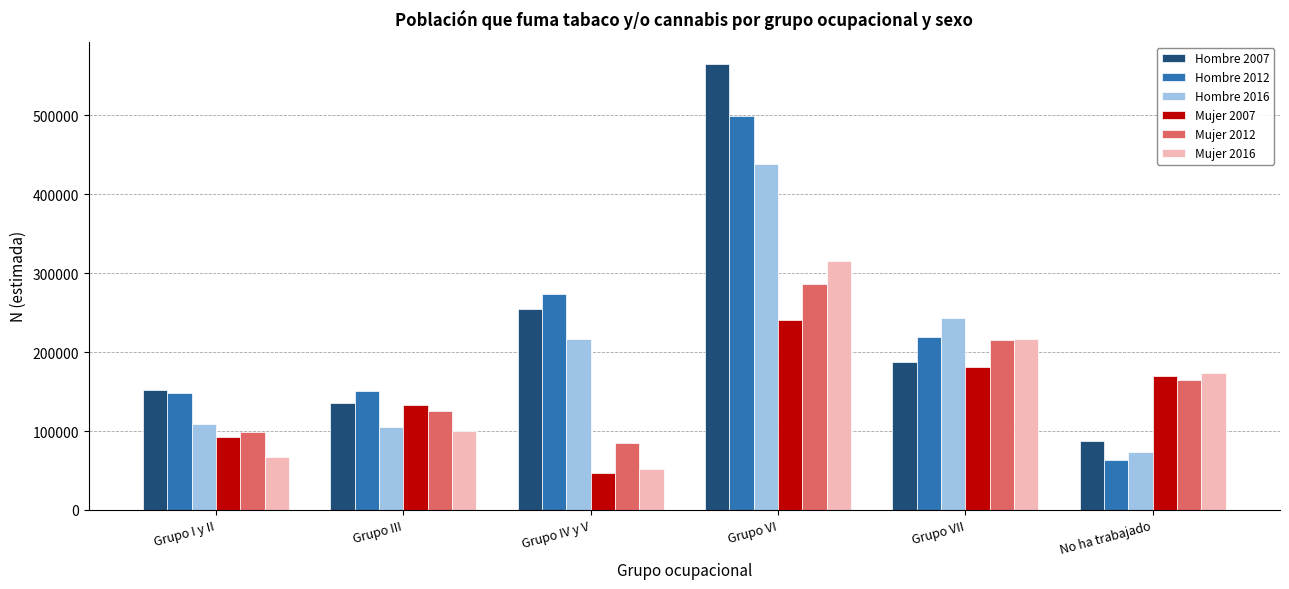

How many series are shown in this chart?

6